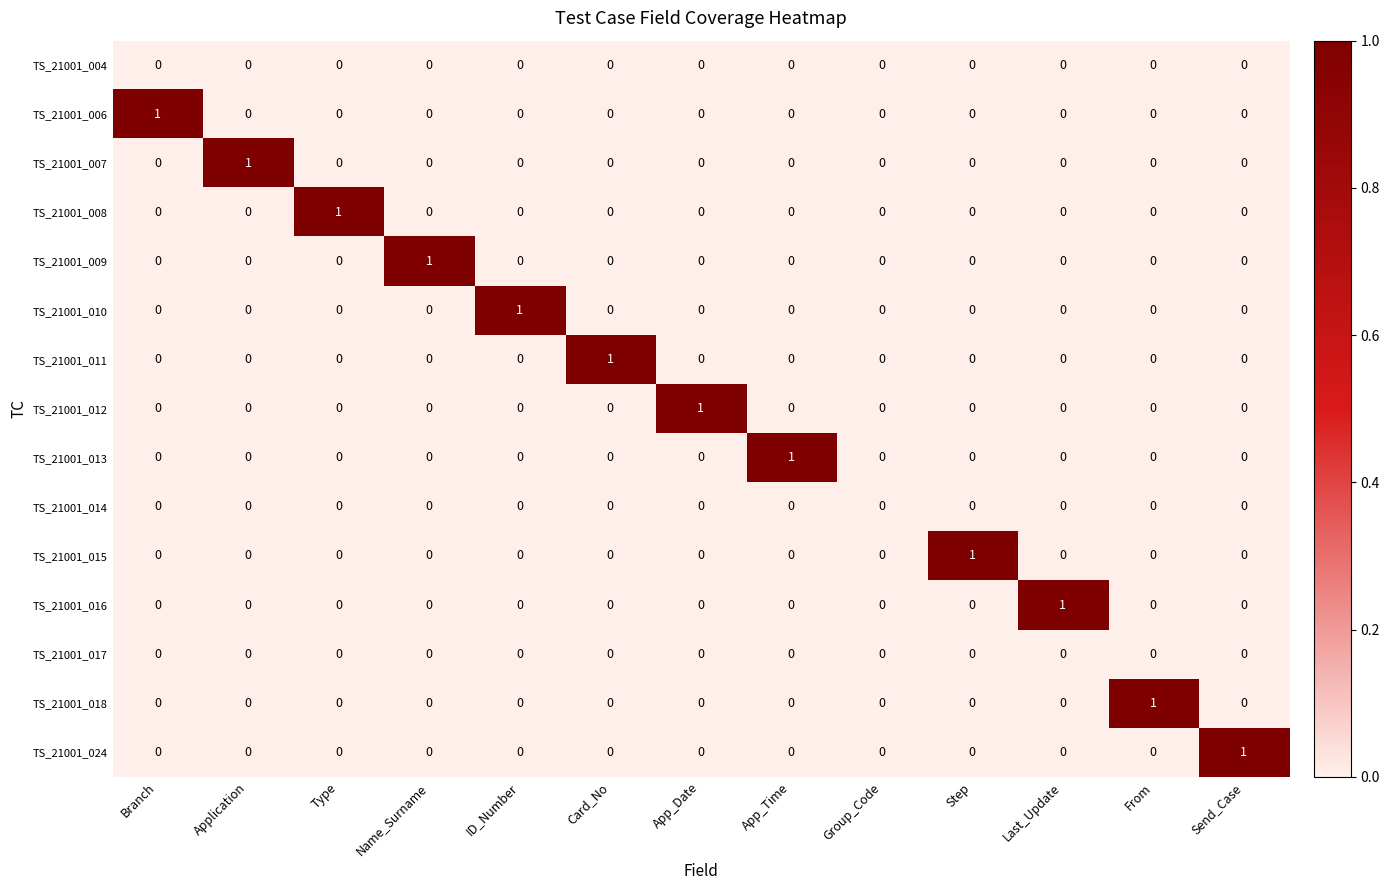

Which series changed the most between Card_No and Group_Code?

TS_21001_011